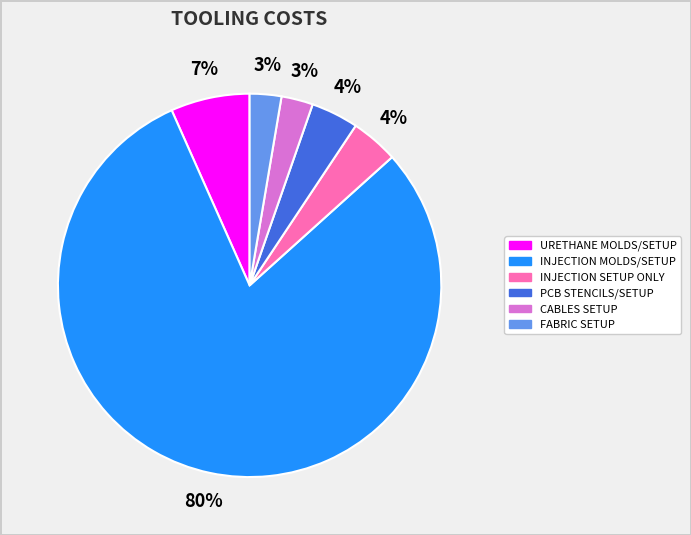

Is it true that FABRIC SETUP is 15% of the pie?

False